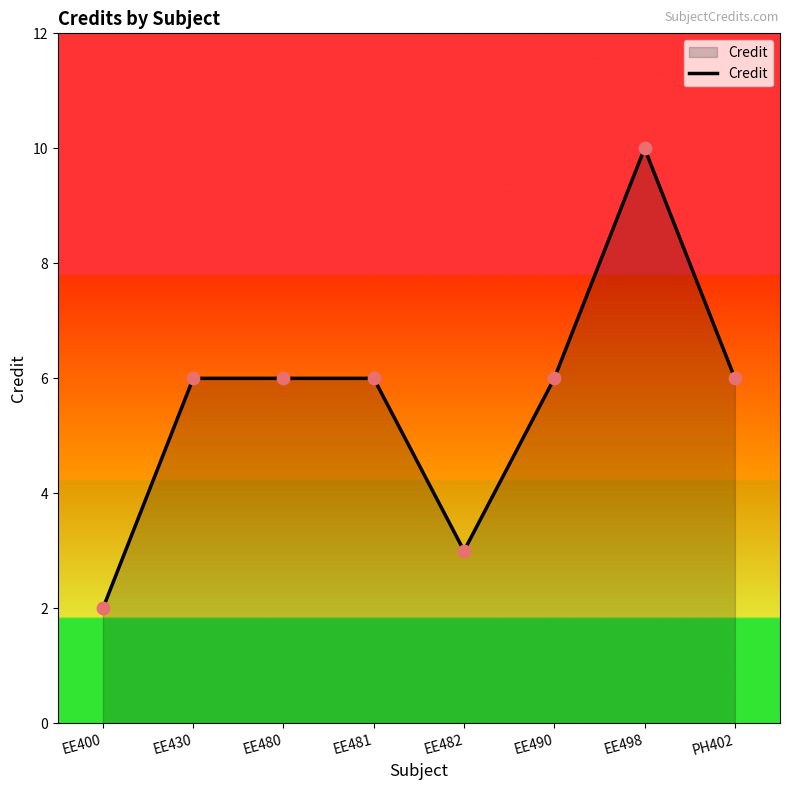

What is the change in value from EE400 to EE482?

+1